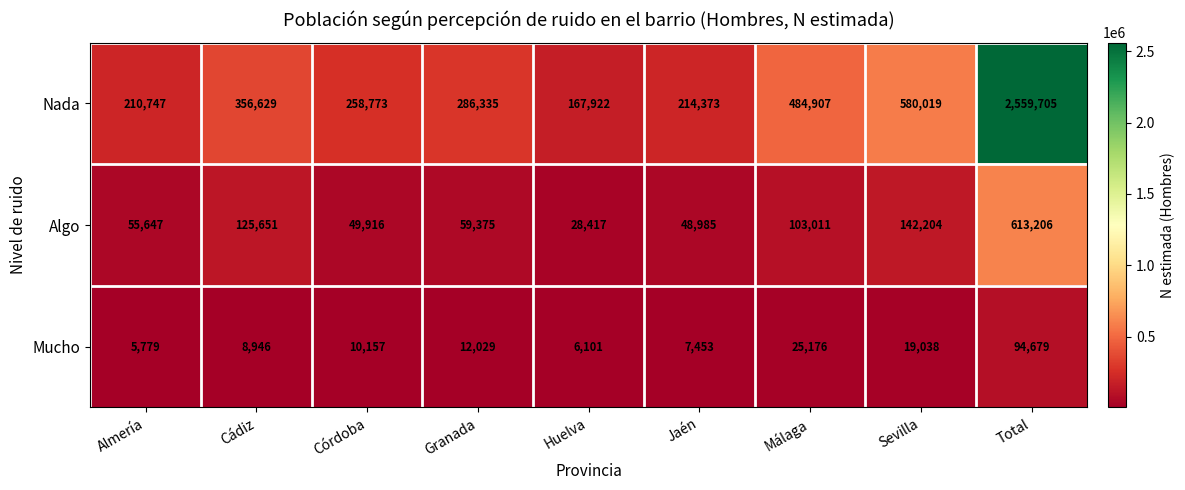

Where is Nada nearest to the value 1363813?

Sevilla